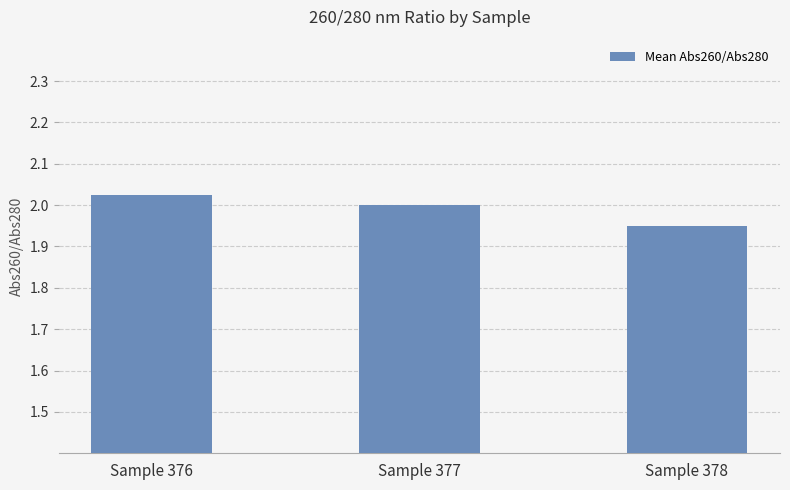

Rank the categories by value from lowest to highest.

Sample 378, Sample 377, Sample 376